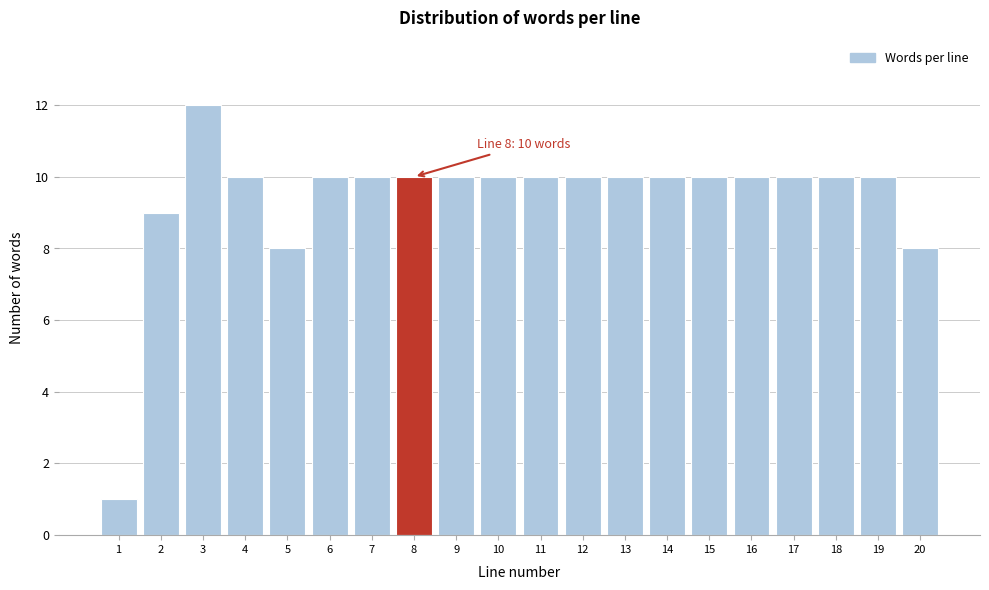

Reading left to right, list all the values displayed in this chart.

1	9	12	10	8	10	10	10	10	10	10	10	10	10	10	10	10	10	10	8